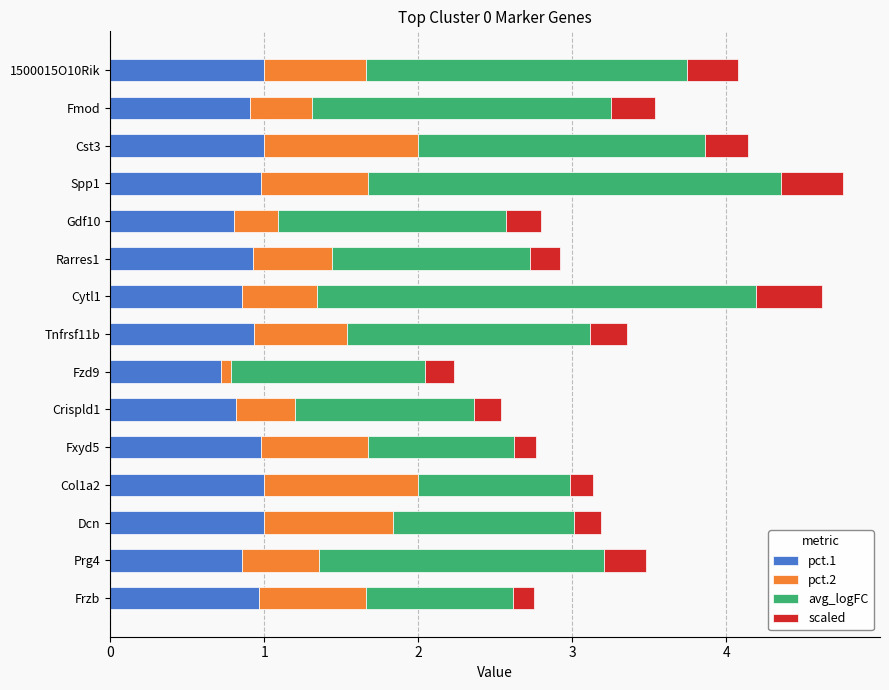

What is the total value across all series at Col1a2?

3.1